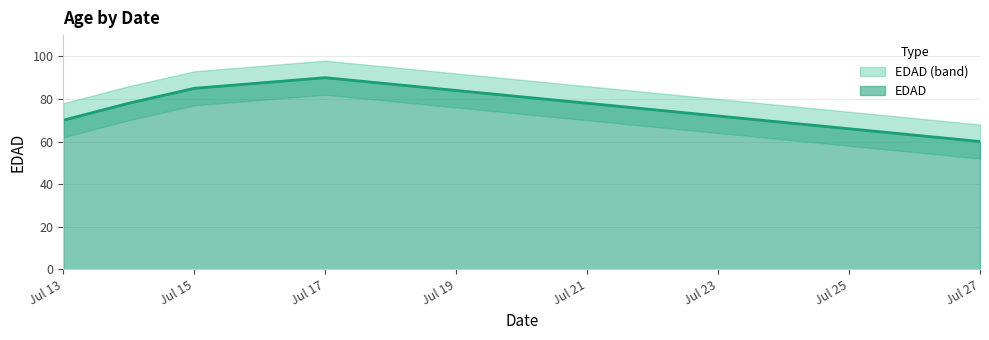

Is it true that the value at 2020-07-15 is 85?

True